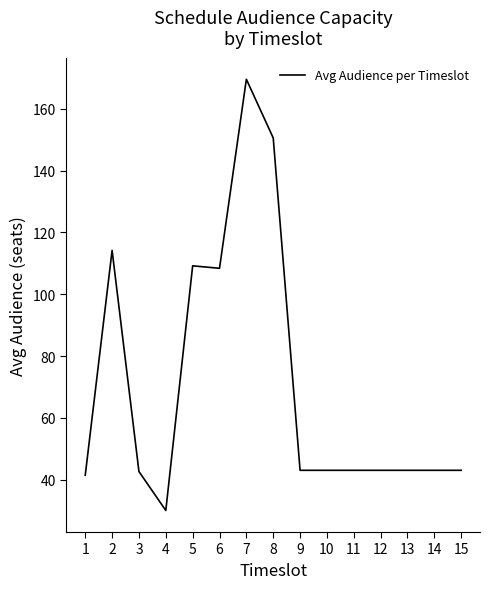

What is the sum of all values?

1067.0